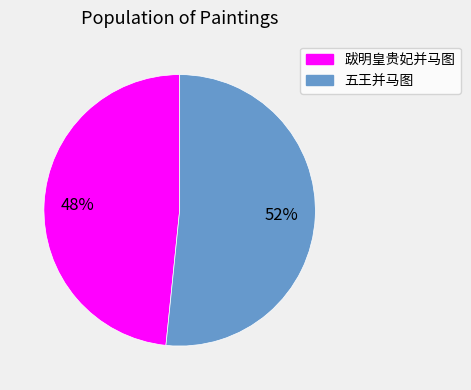

What is the ratio of the value at 五王并马图 to the value at 跋明皇贵妃并马图?

1.1